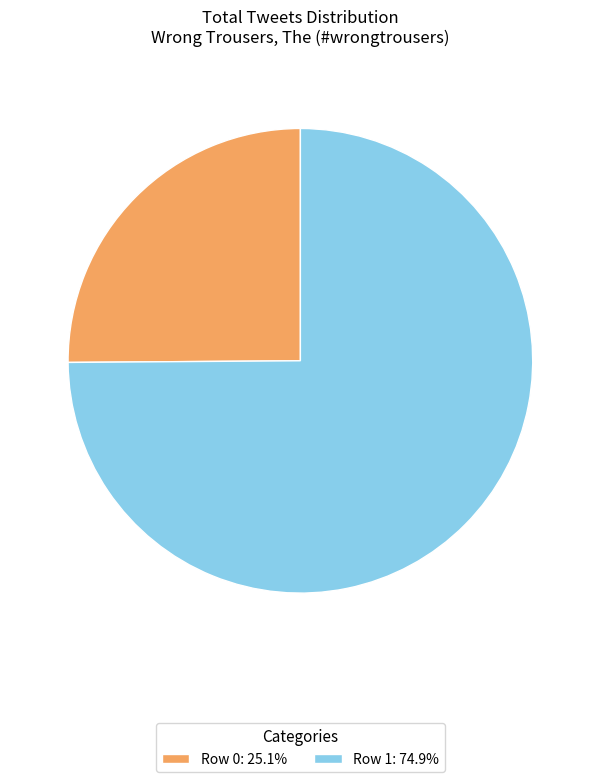

True or false: Row 0 accounts for 25% of the total.

True